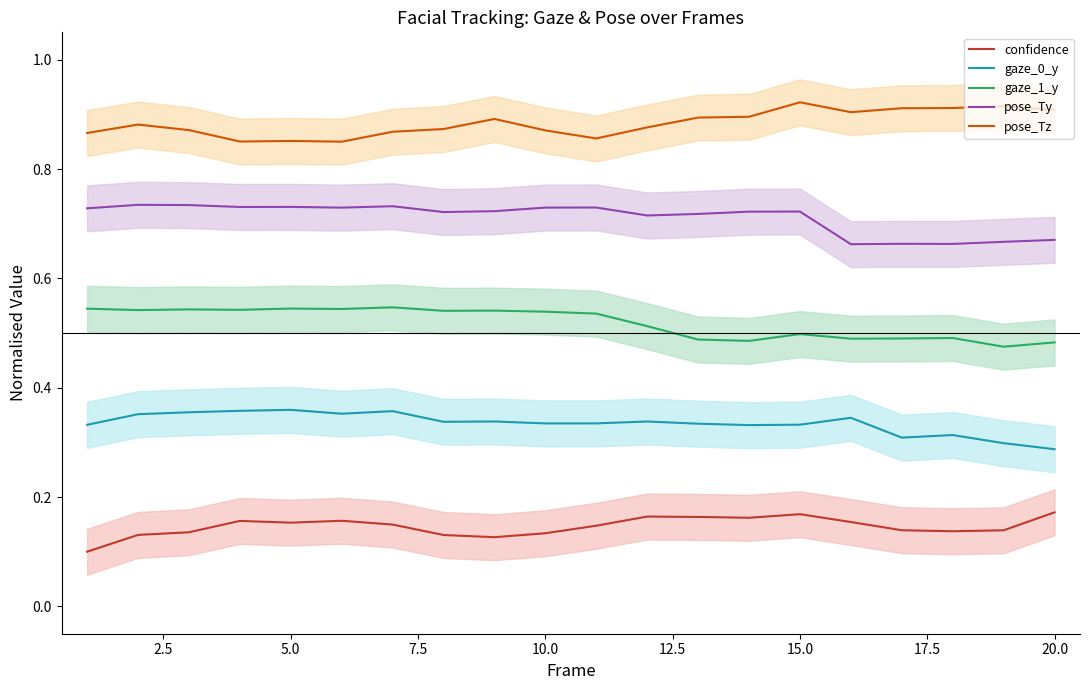

Is it true that gaze_1_y equals 0.7 at 15.0?

False